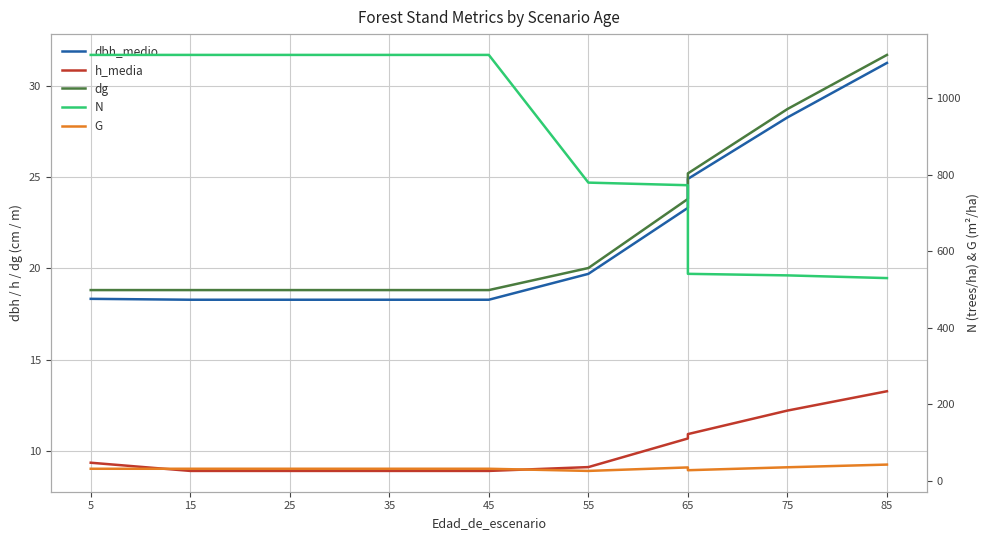

Is it true that N equals 302.4 at 55?

False